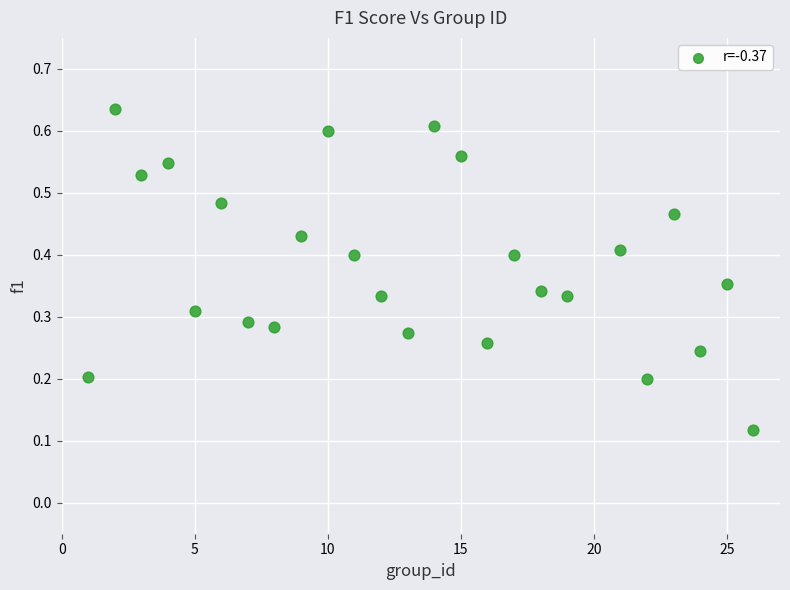

What is the range of X values (max minus min)?

25.0